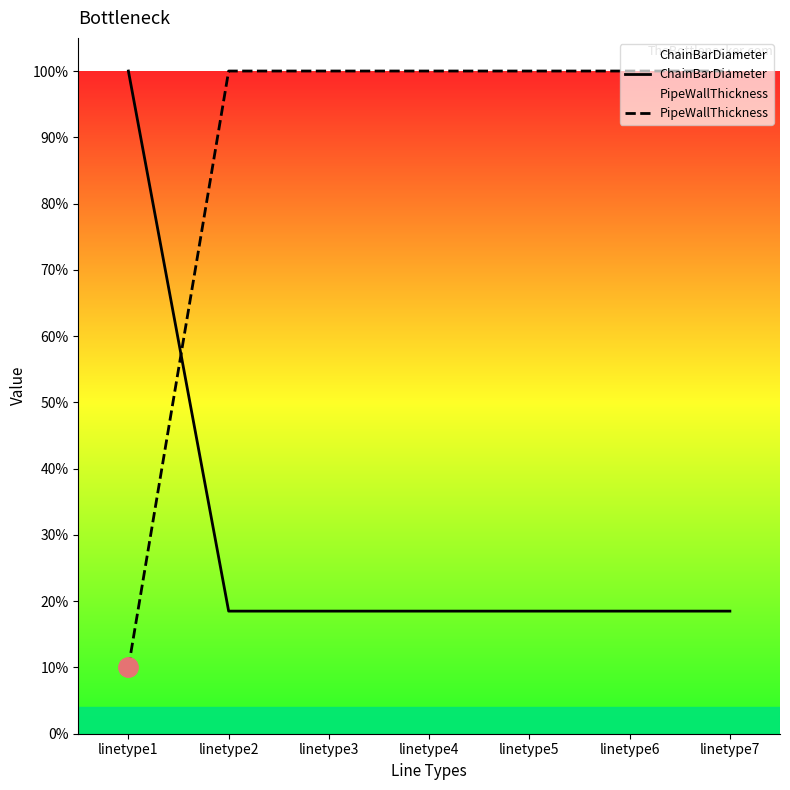

What are all the series names shown in the legend?

ChainBarDiameter, PipeWallThickness